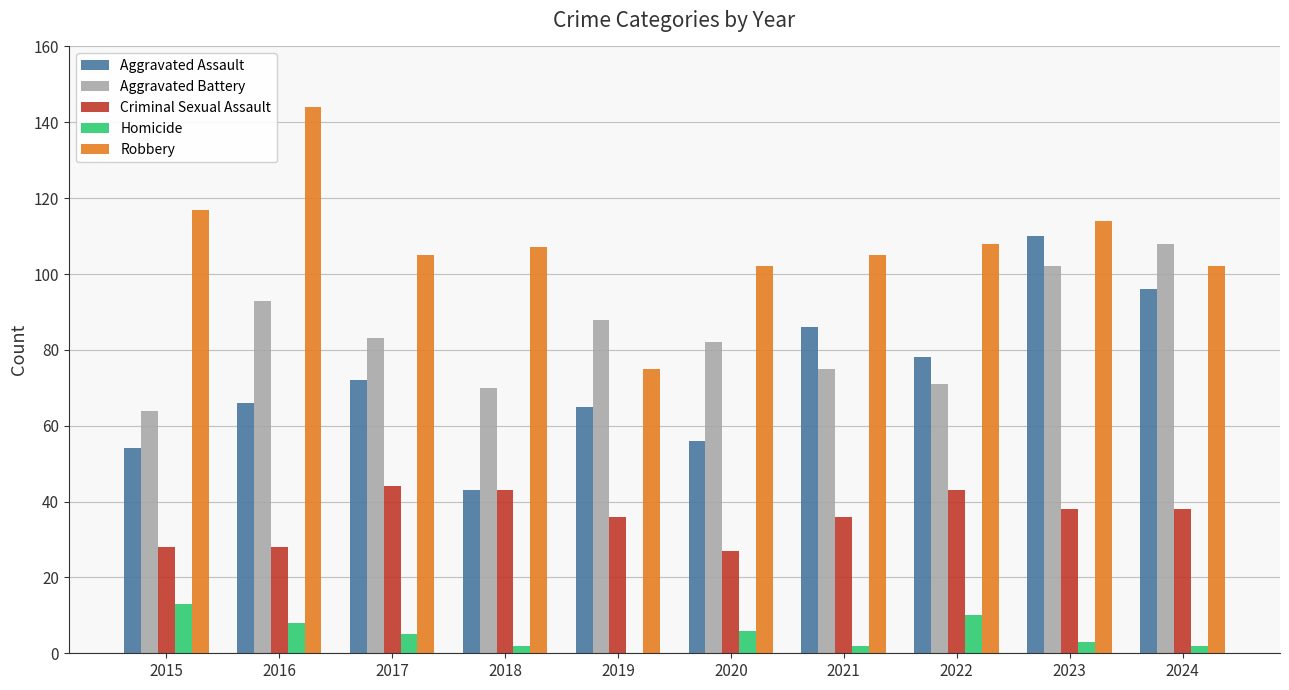

Does the chart contain stacked bars?

No